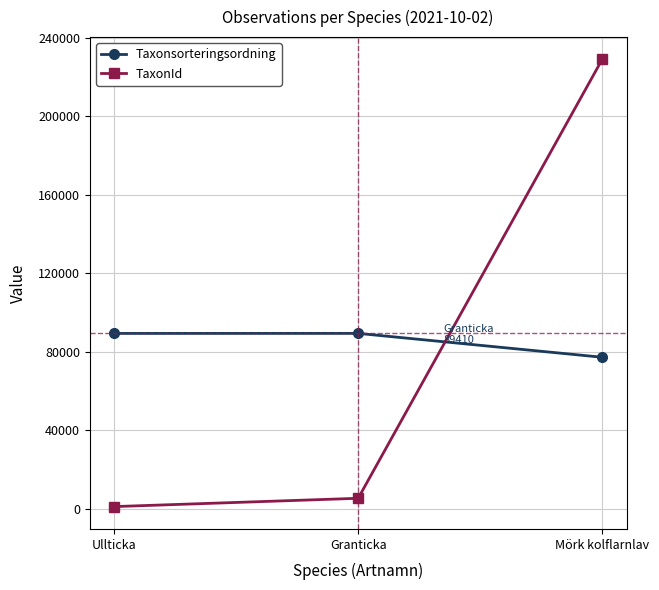

The value of Taxonsorteringsordning at Granticka is 89410. True or false?

True